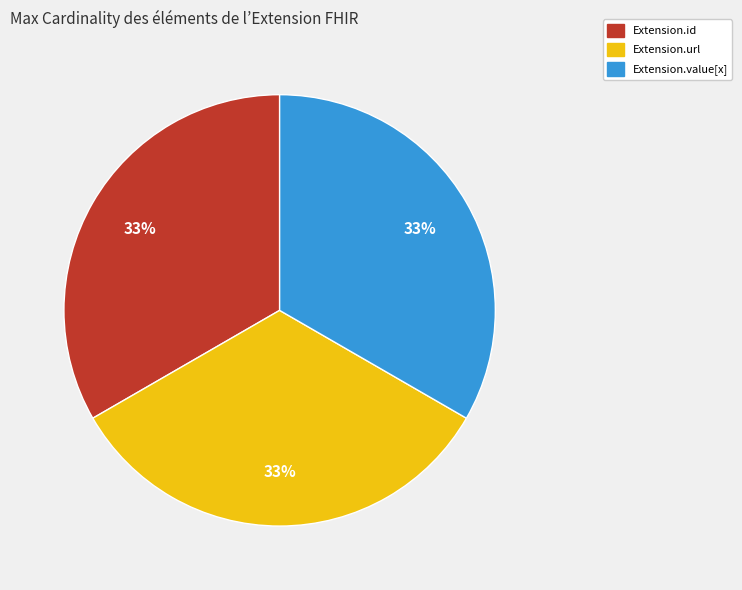

To the nearest percent, what is the average slice percentage?

33%